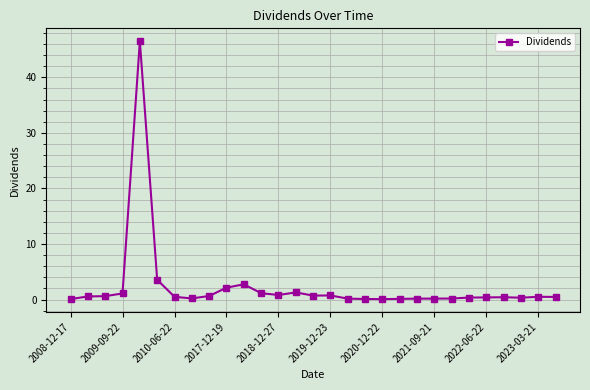

What is the difference between the maximum and minimum values?

46.4